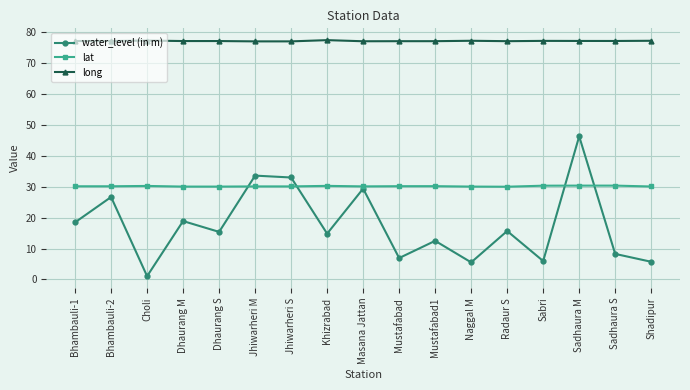

The value of long at Dhaurang S is 77.2. True or false?

True